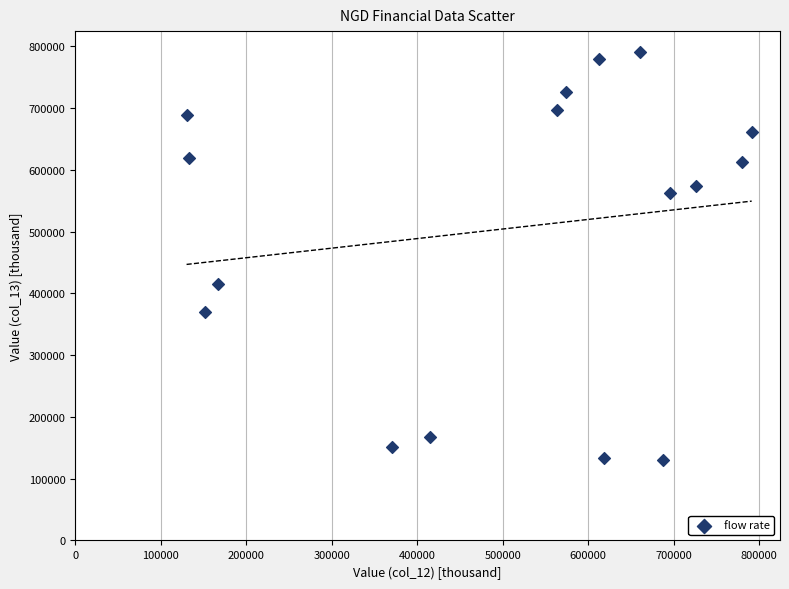

What Y value in the scatter plot is closest to 460700?

414400